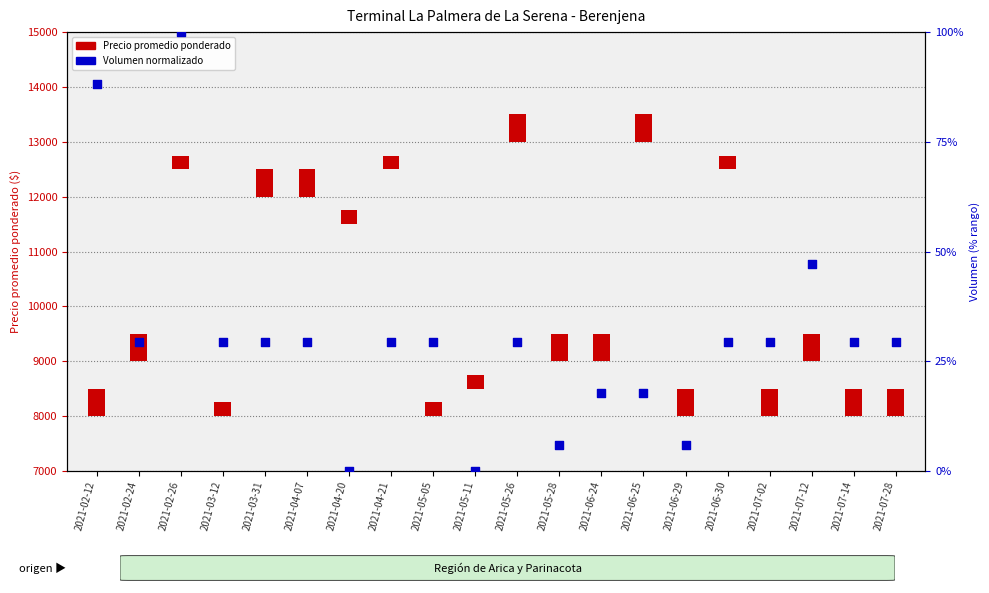

Approximately how many times larger is the value at 2021-03-12 compared to 2021-07-28?

1.0